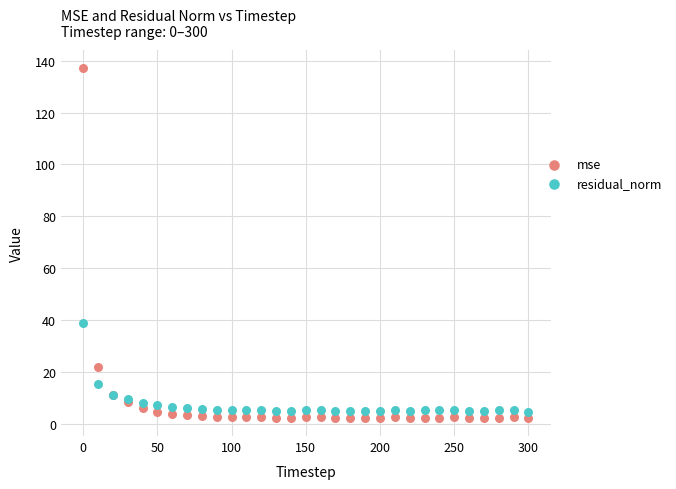

What are all the series names shown in the legend?

mse, residual_norm